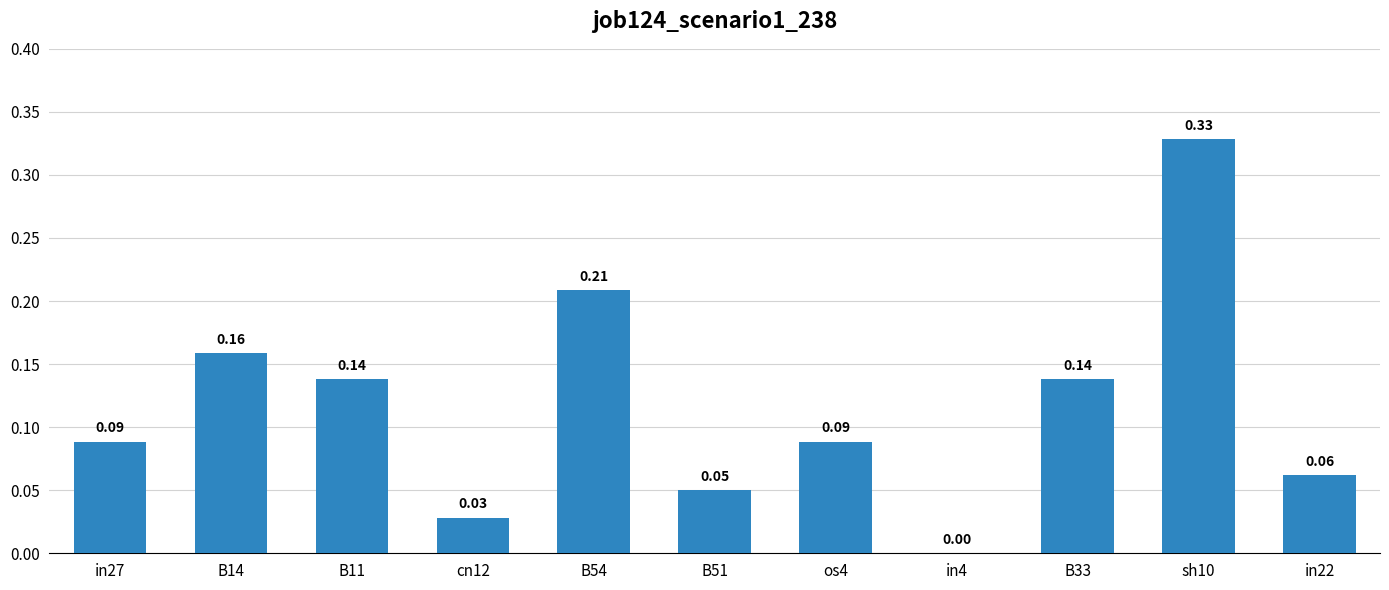

What is the change in value from B51 to B33?

+0.1